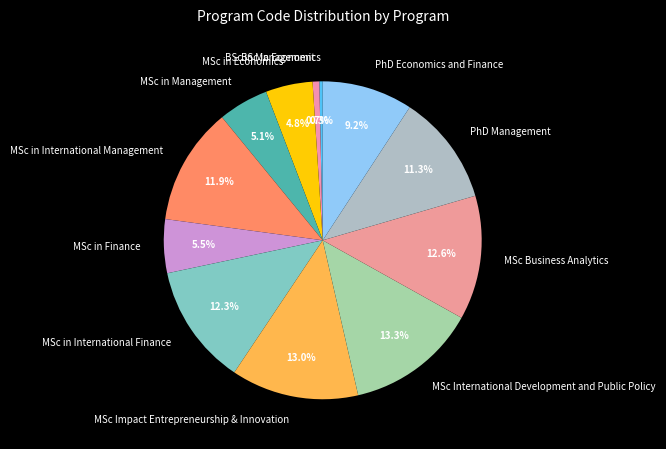

Does MSc in Economics represent more than half of the total?

No